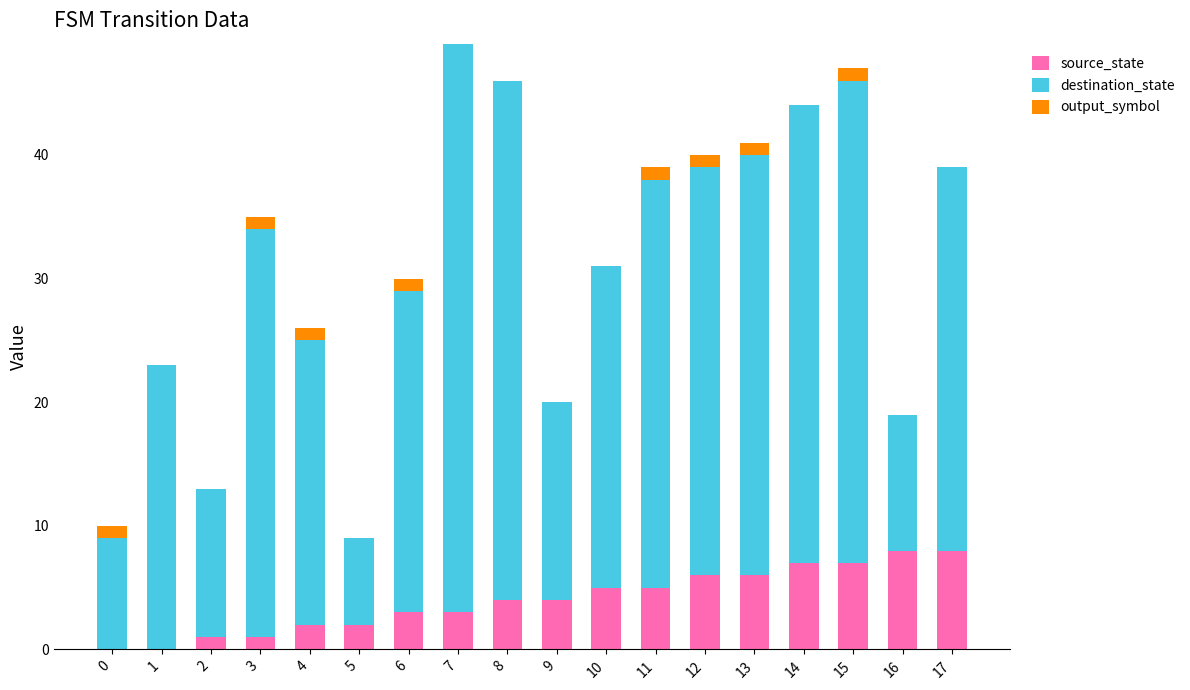

The value of source_state at 13 is 6. True or false?

True